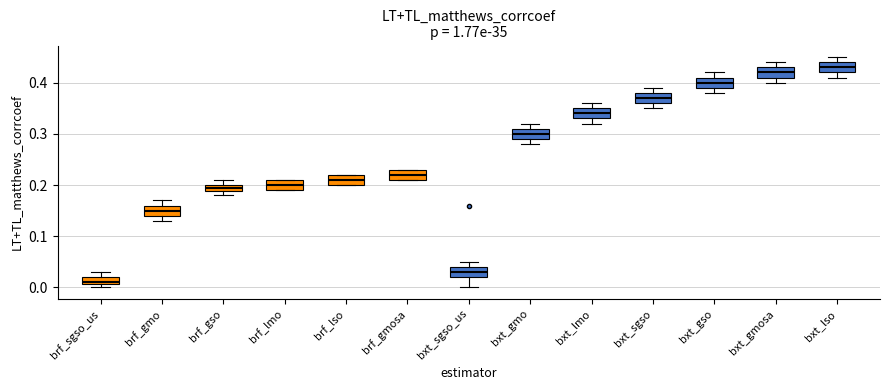

Which box's median line is the highest?

bxt_lso